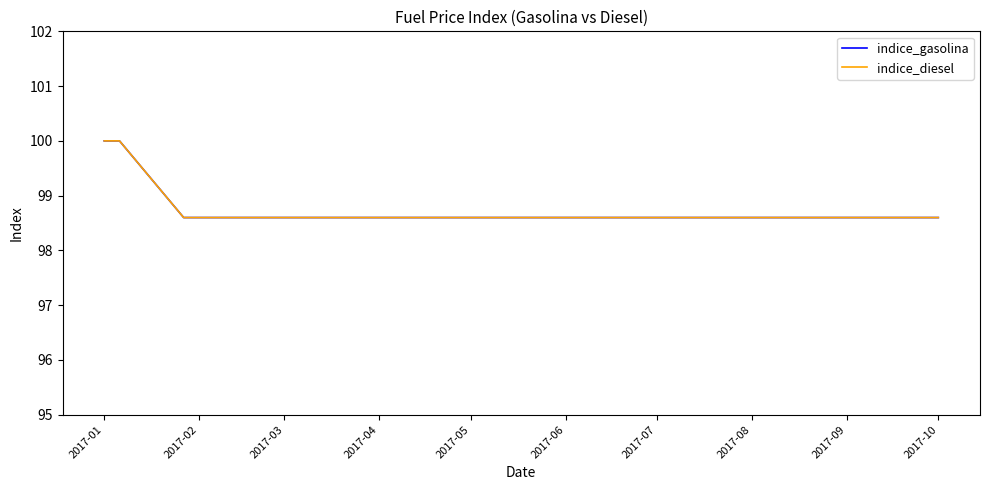

True or false: indice_gasolina has more than 0 points higher than both neighbors.

False